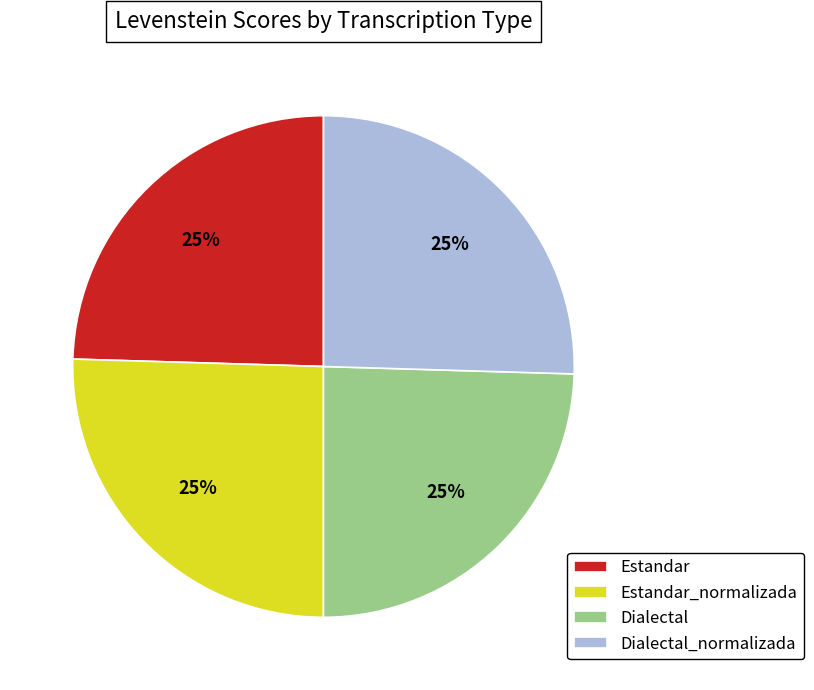

Approximately how many times larger is the value at Dialectal_normalizada compared to Estandar_normalizada?

1.0